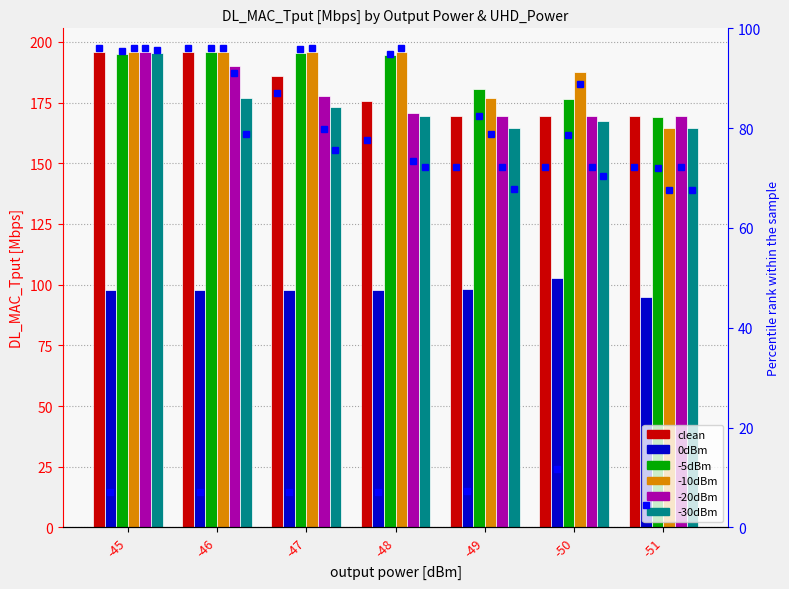

The clean series shows 169.5 at -50. True or false?

True